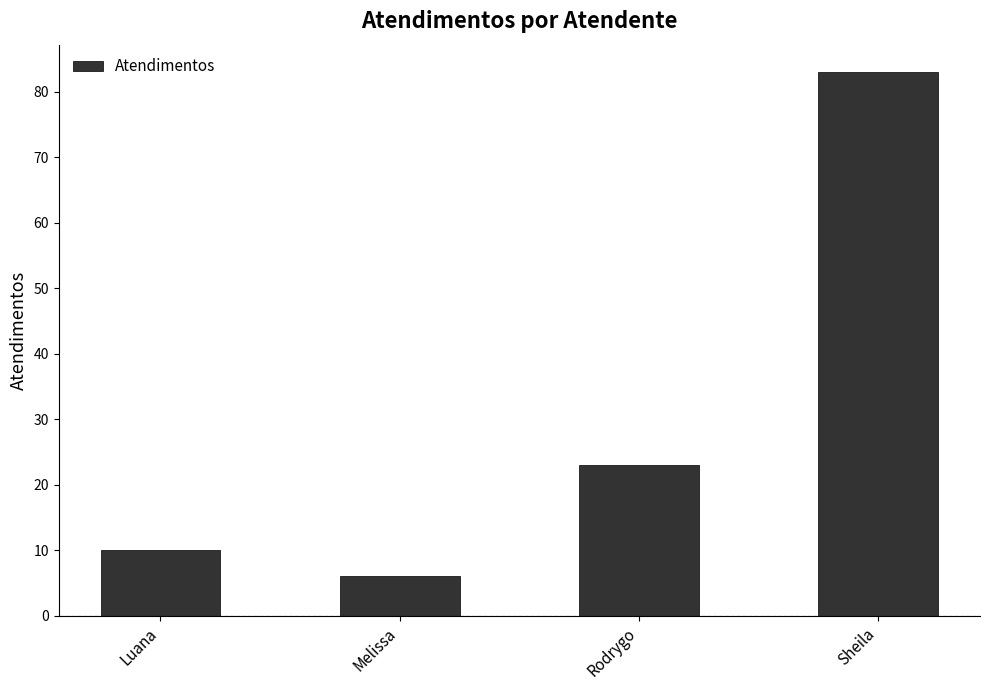

What is the value of the 1st bar from the left?

10